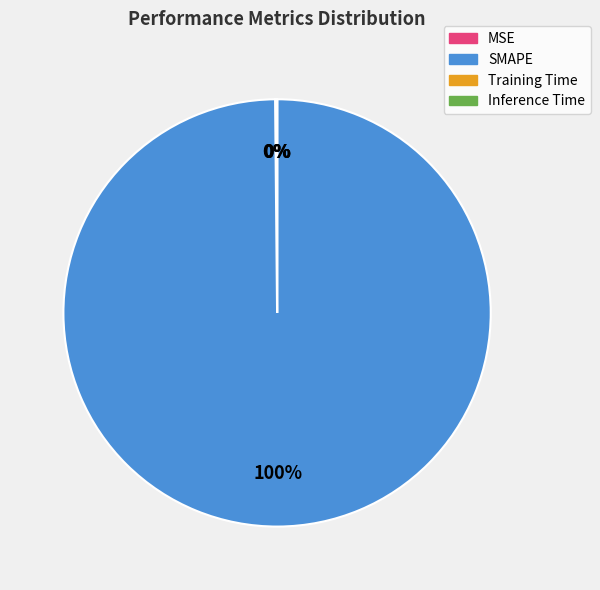

To the nearest percent, what is the average slice percentage?

25%